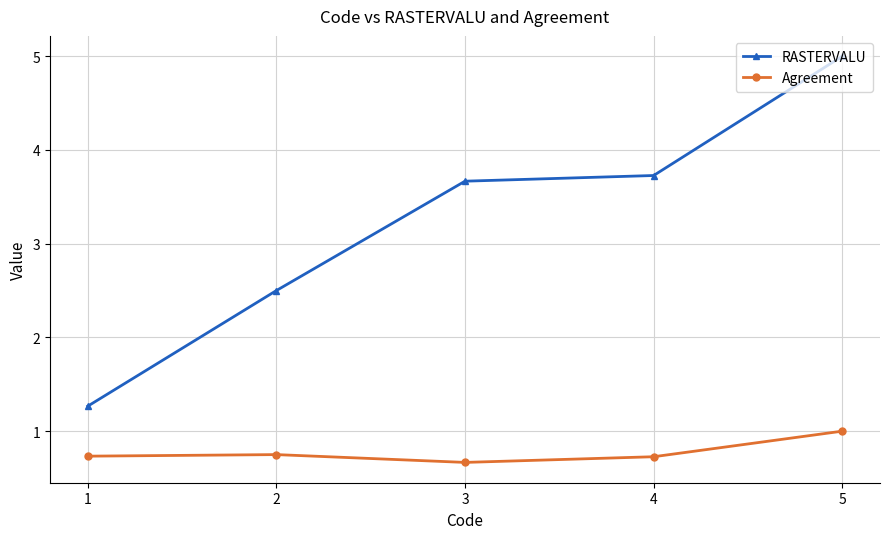

The value of Agreement at 5 is 1.0. True or false?

True